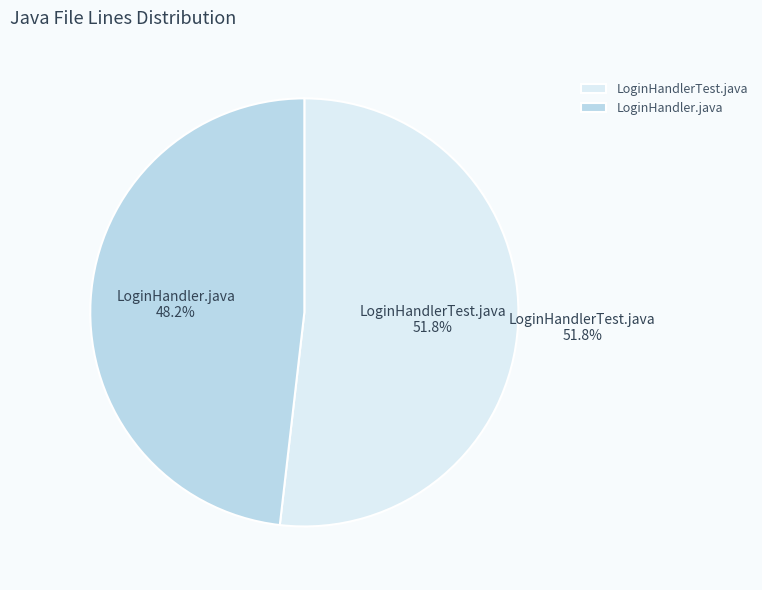

What is the smallest slice in the pie chart?

LoginHandler.java